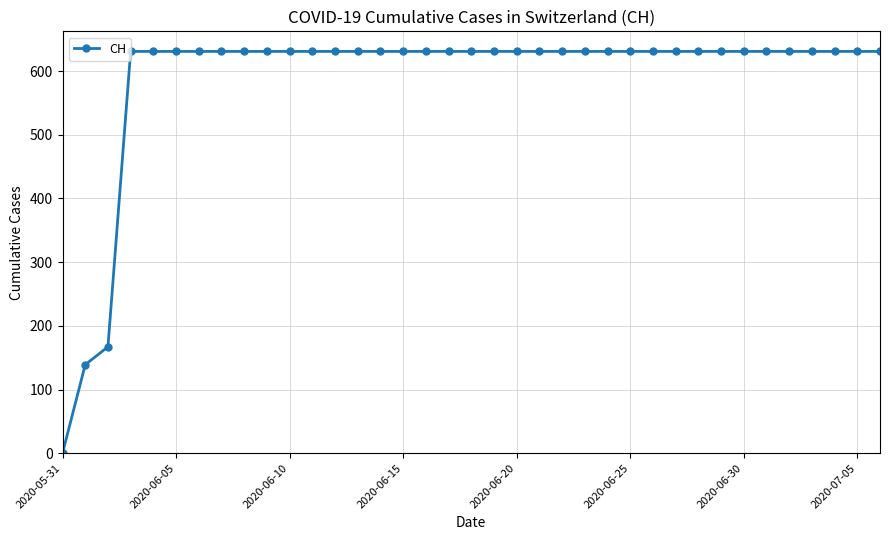

What is the sum of all values?

21760